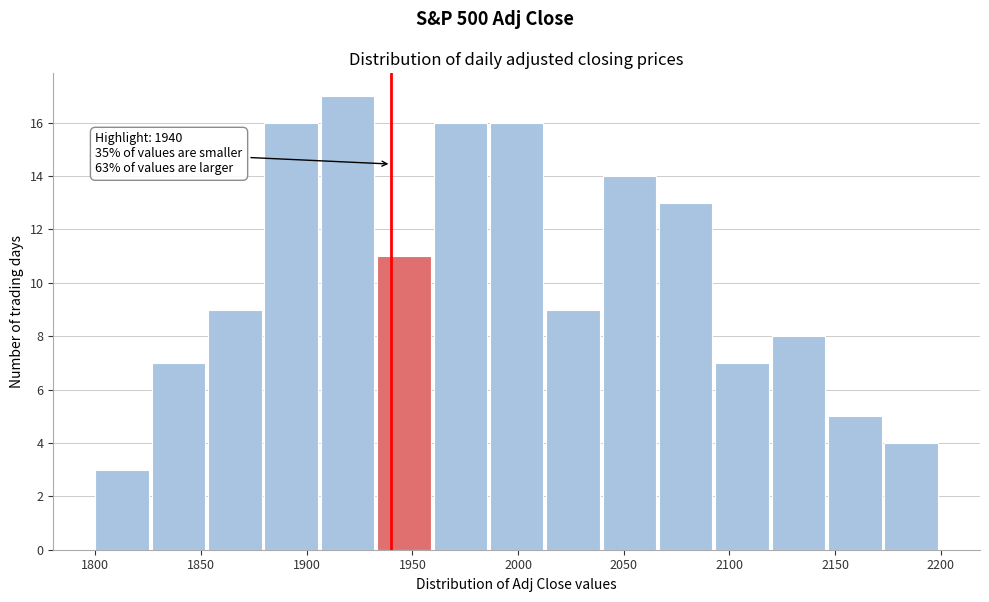

Which range on the x-axis has the tallest bar?

1905 to 1935